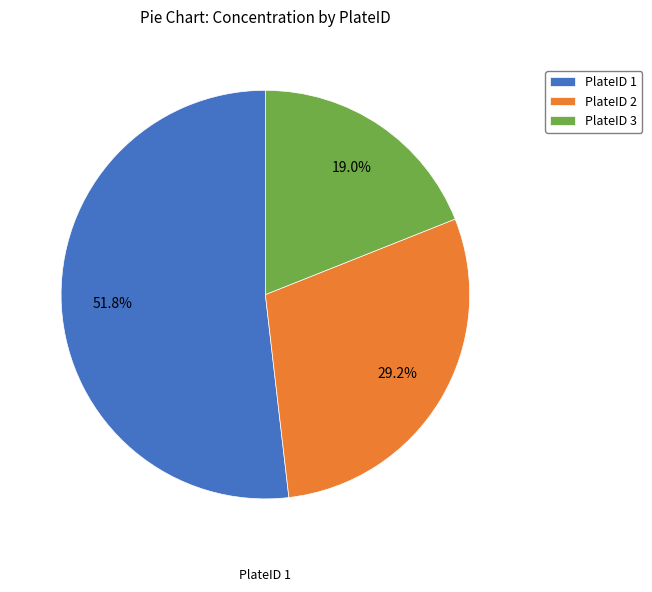

Do PlateID 1 and PlateID 3 together represent more than half of the pie?

Yes